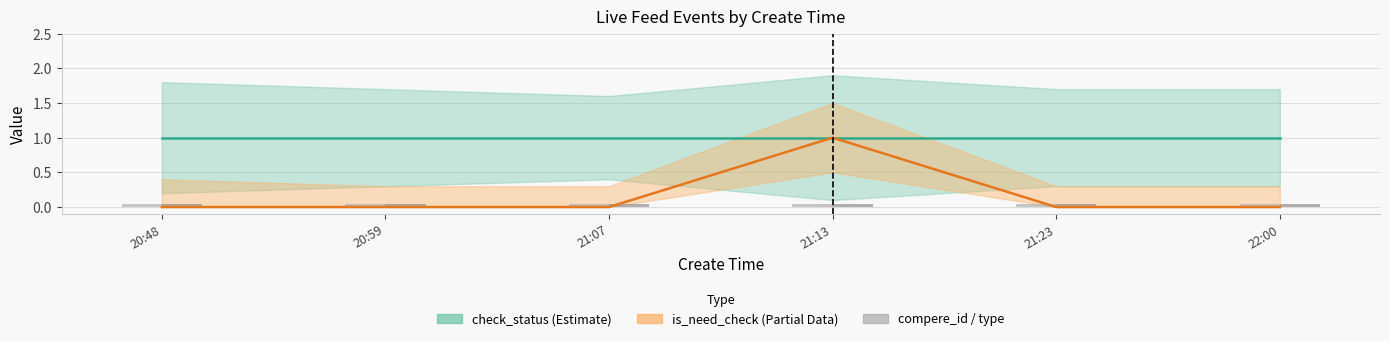

What is the minimum value for check_status (Estimate)?

1.0